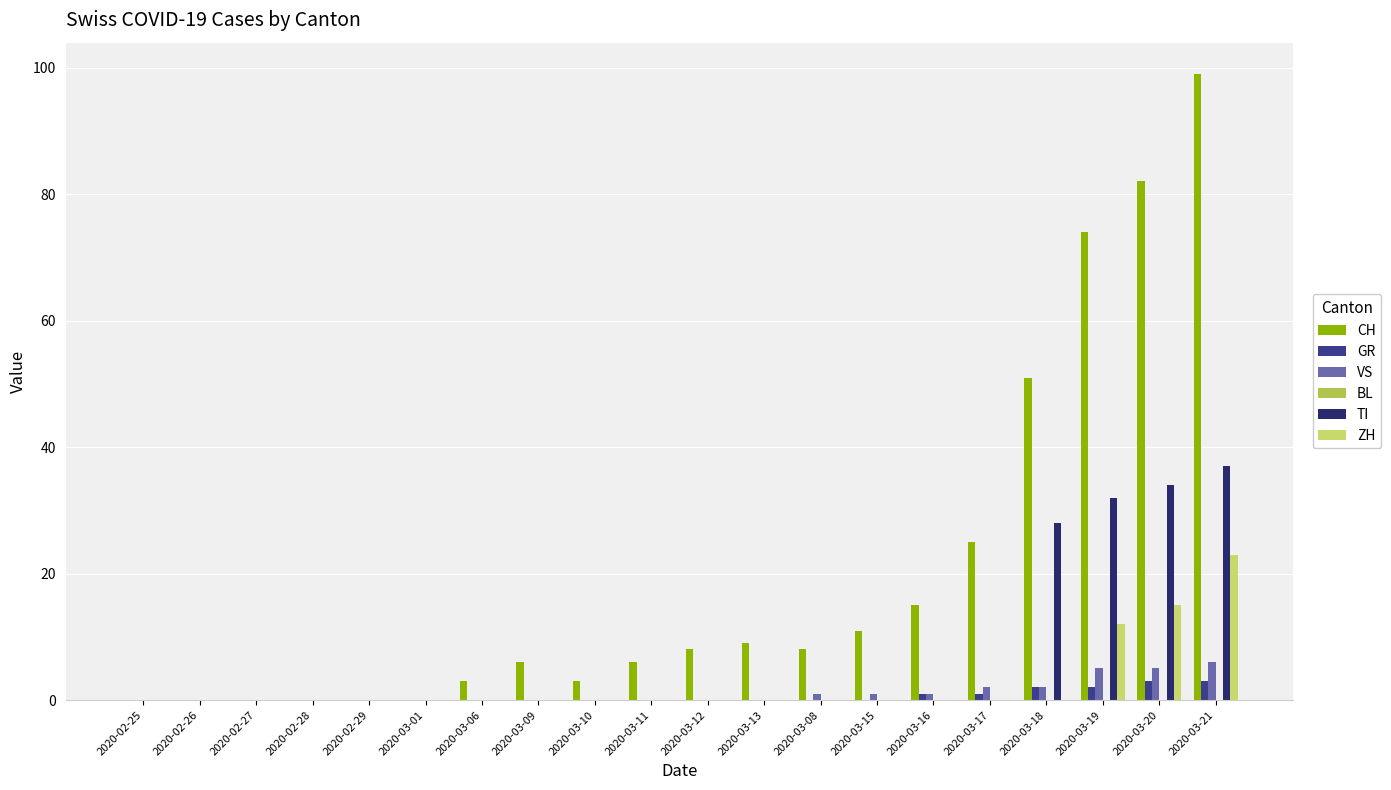

Which series changed the most between 2020-02-26 and 2020-03-19?

CH